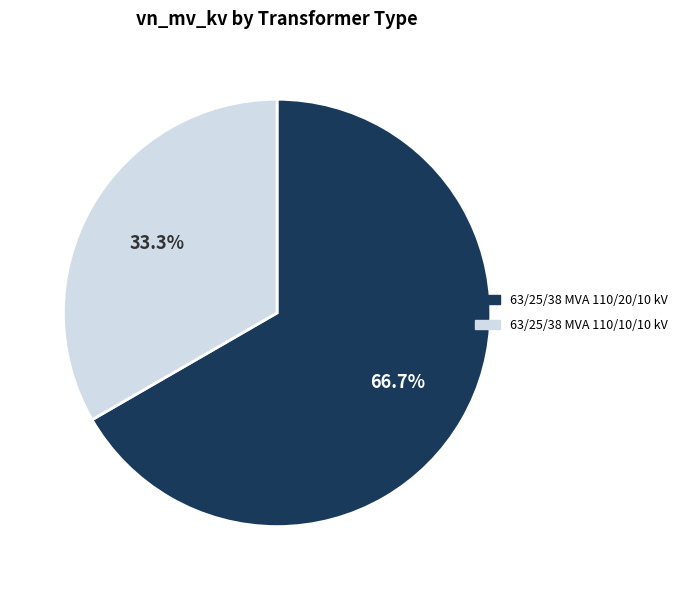

To the nearest percent, what percentage of the pie is 63/25/38 MVA 110/10/10 kV?

33%